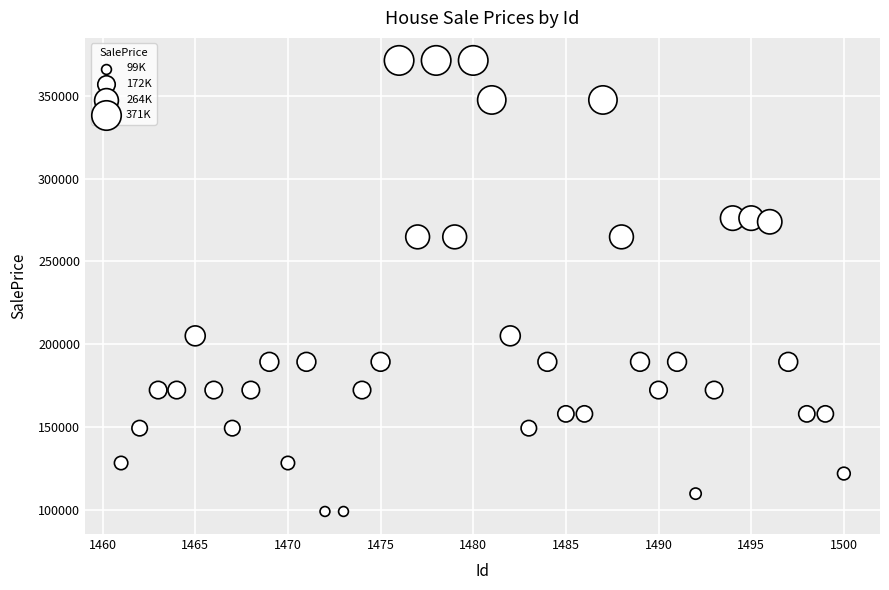

What is the range of X values (max minus min)?

39.0